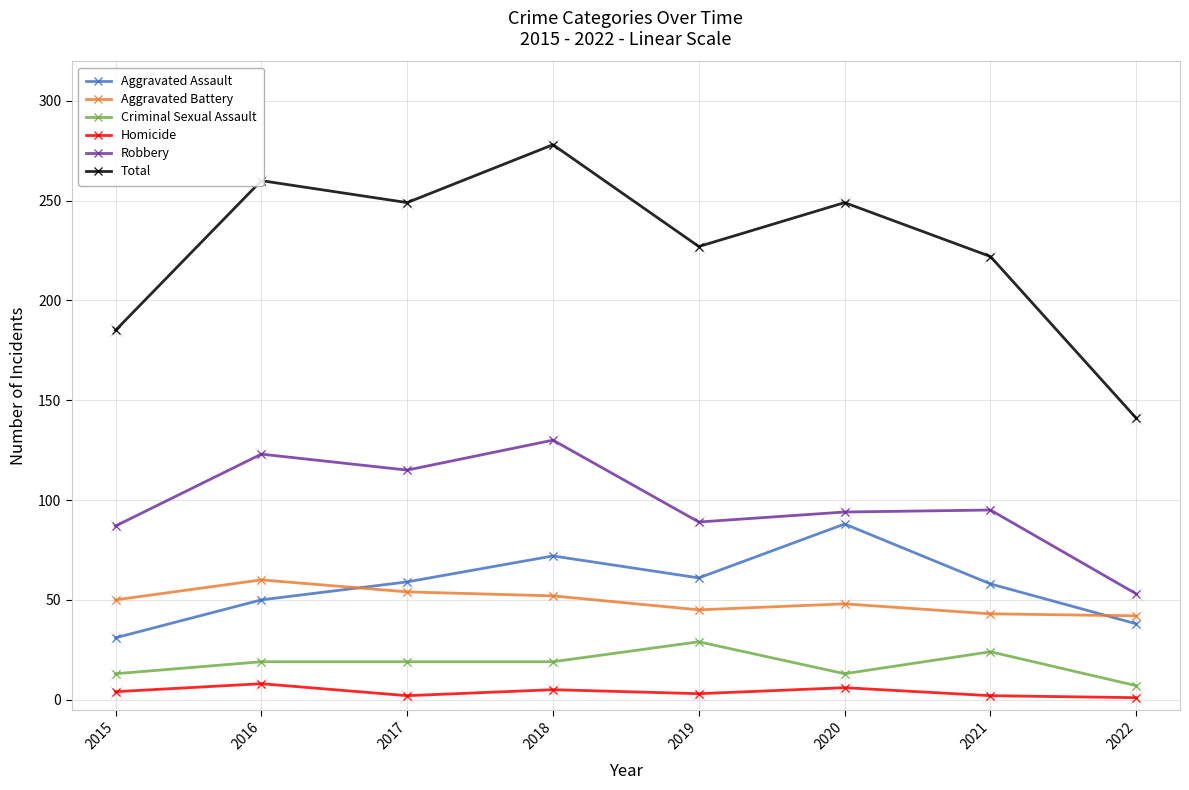

The Aggravated Assault series shows 32 at 2021. True or false?

False